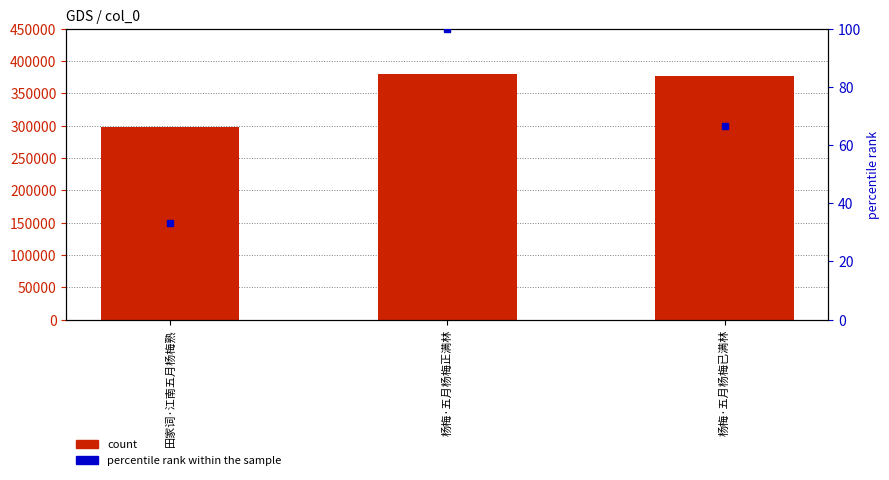

What is the label of the 2nd bar from the right?

杨梅·五月杨梅正满林